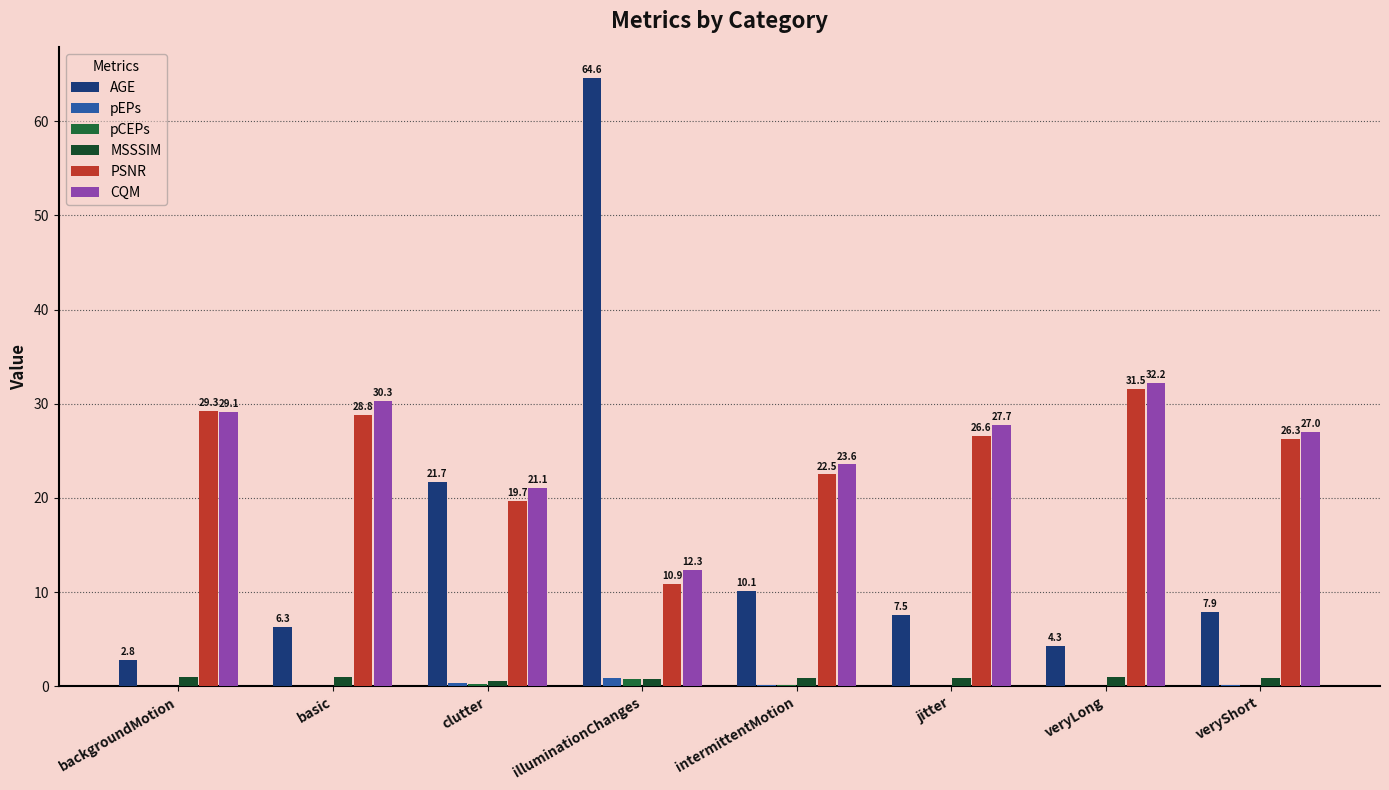

Between veryLong and veryShort, which series saw the biggest shift?

PSNR